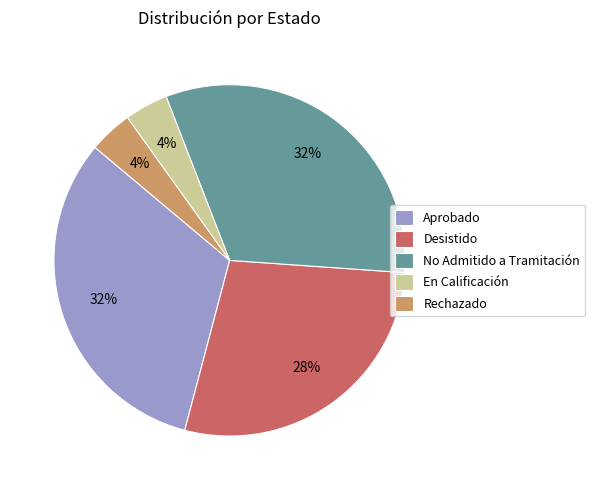

Count the number of slices in the pie.

5